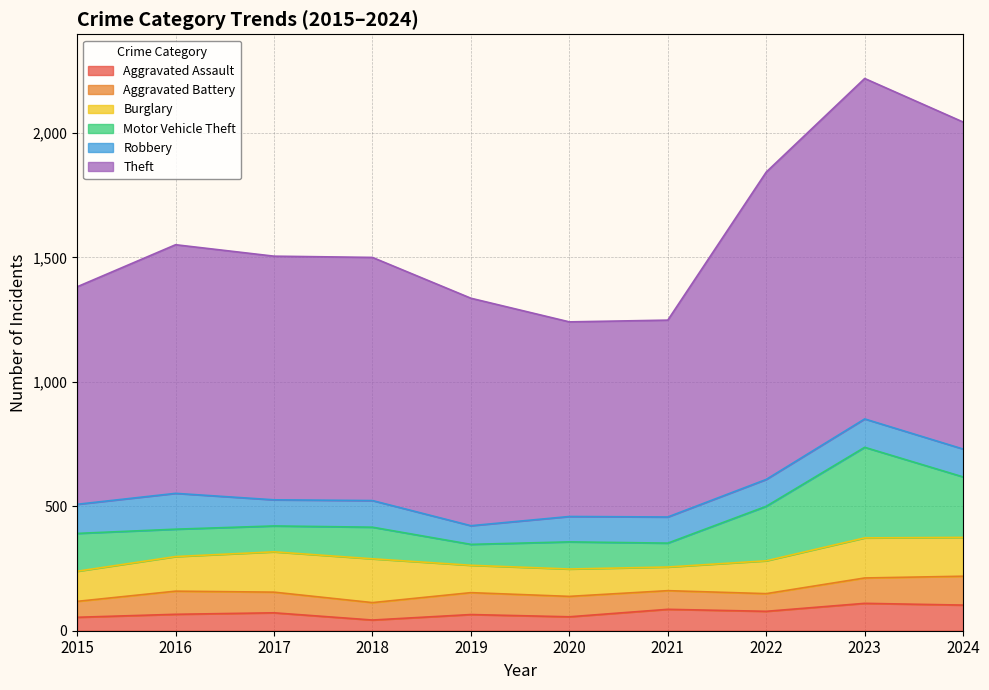

Where does the Burglary series first go above 139?

2017